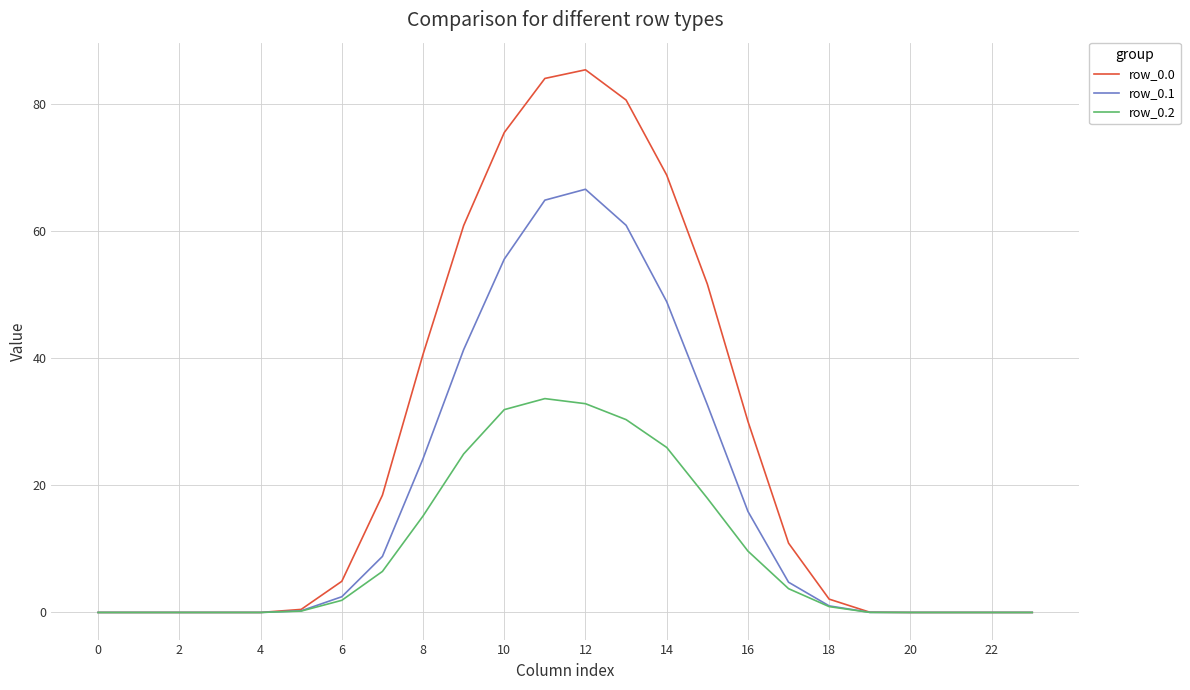

What is the maximum value for row_0.1?

66.6